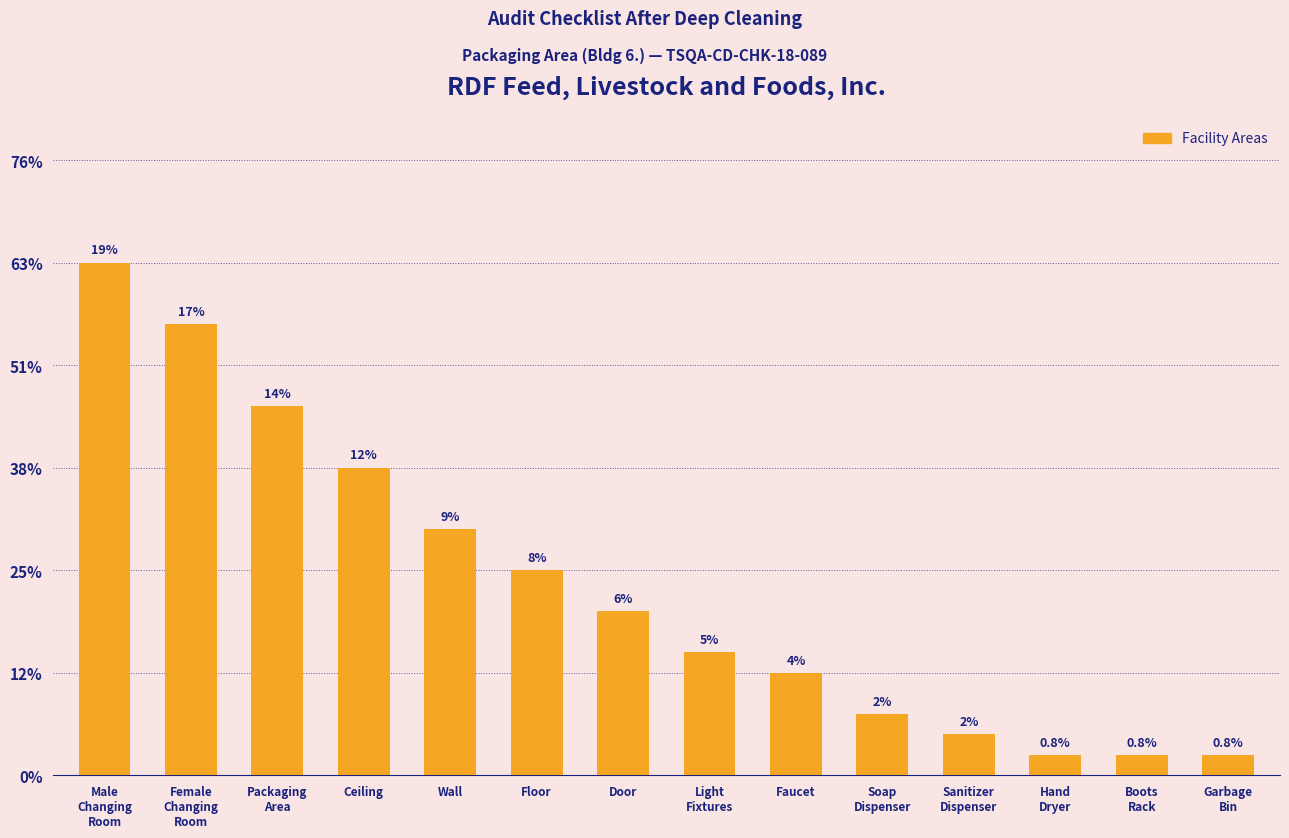

Does the chart contain stacked bars?

No